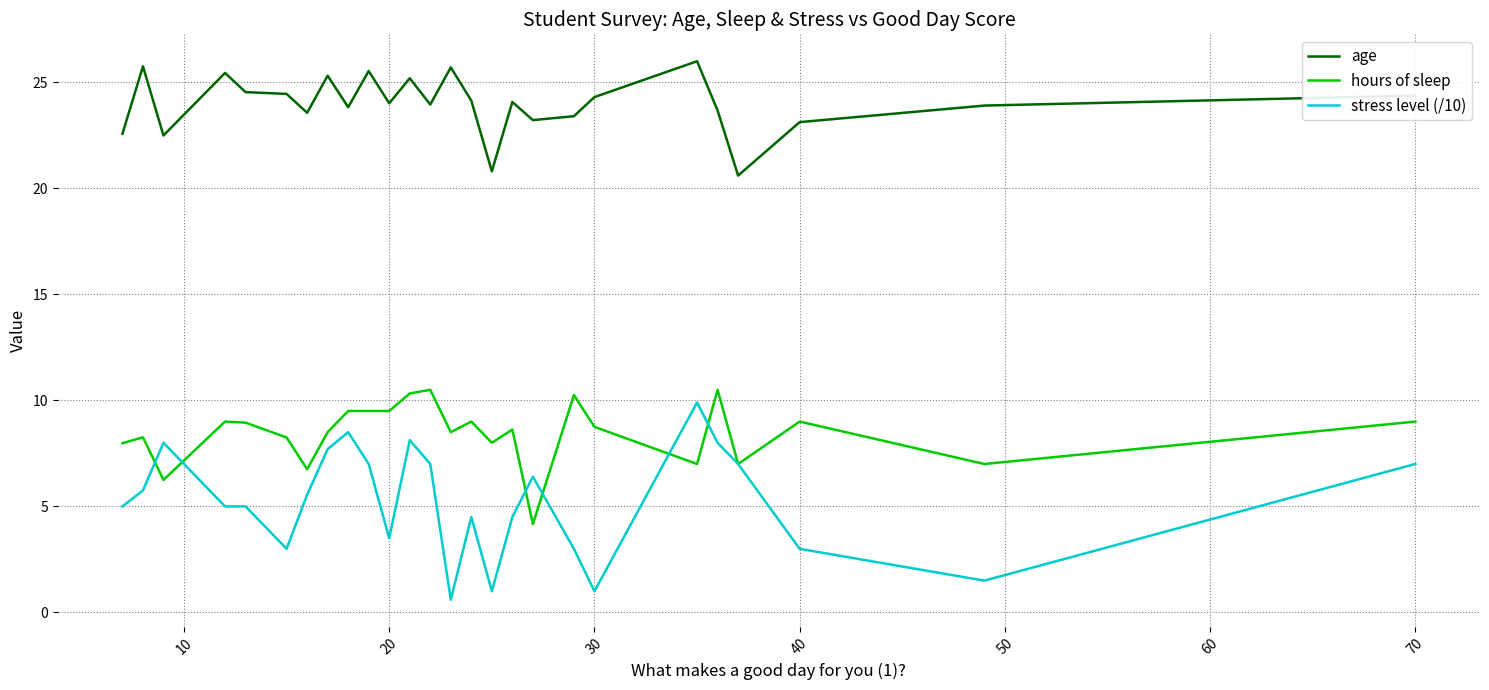

Which series has the largest range (max minus min)?

stress level (/10)